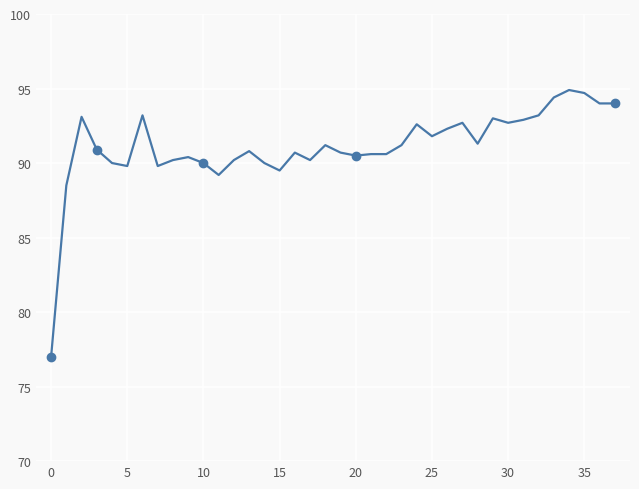

What is the greatest value displayed?

94.9